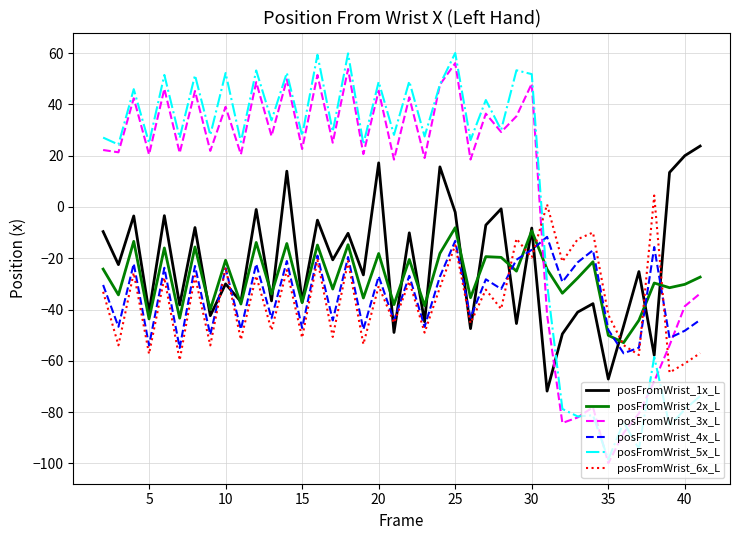

True or false: posFromWrist_4x_L and posFromWrist_5x_L intersect in this chart.

True